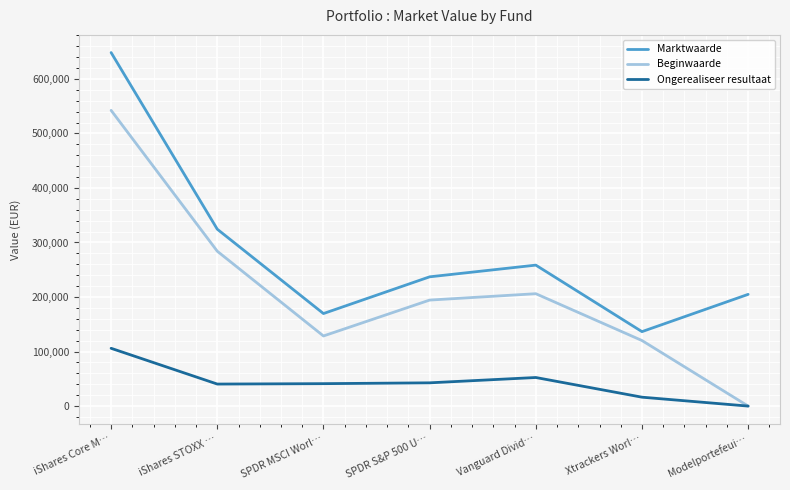

Which series has the largest total across all categories?

Marktwaarde